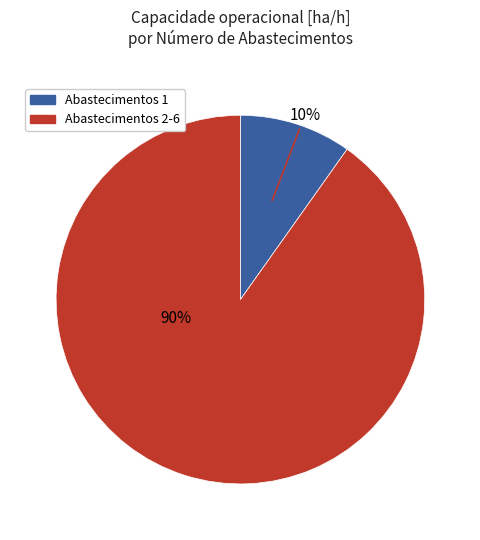

Is there a majority slice in this chart?

Yes